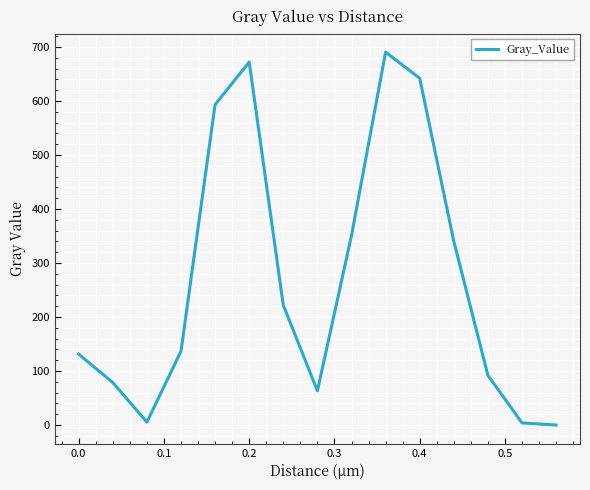

What is the difference between the maximum and minimum values?

690.6